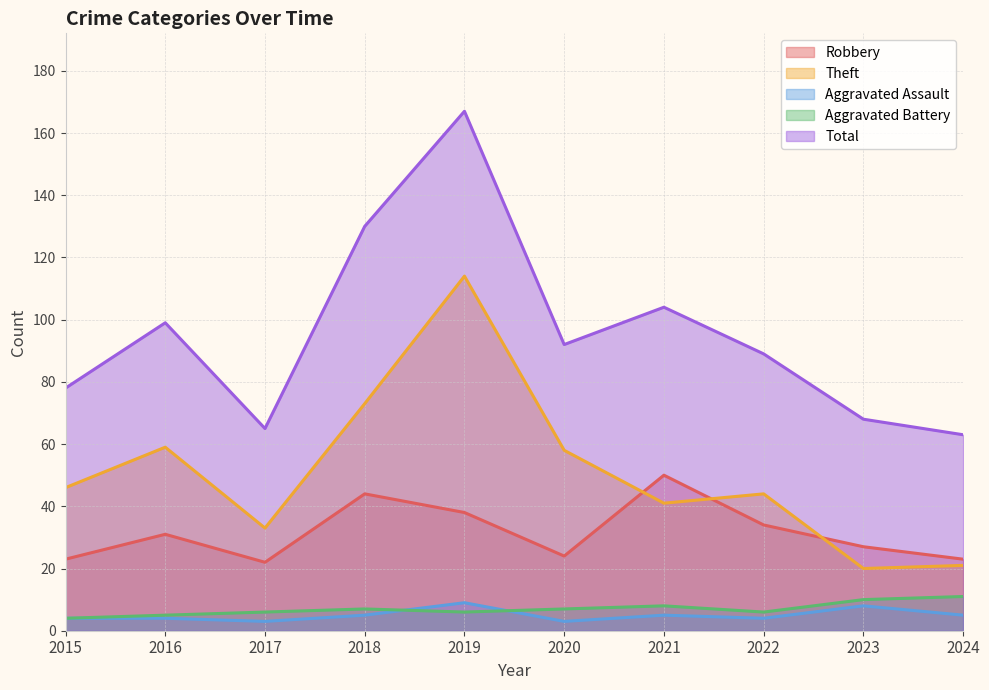

What is the lowest value of the Aggravated Battery series?

4